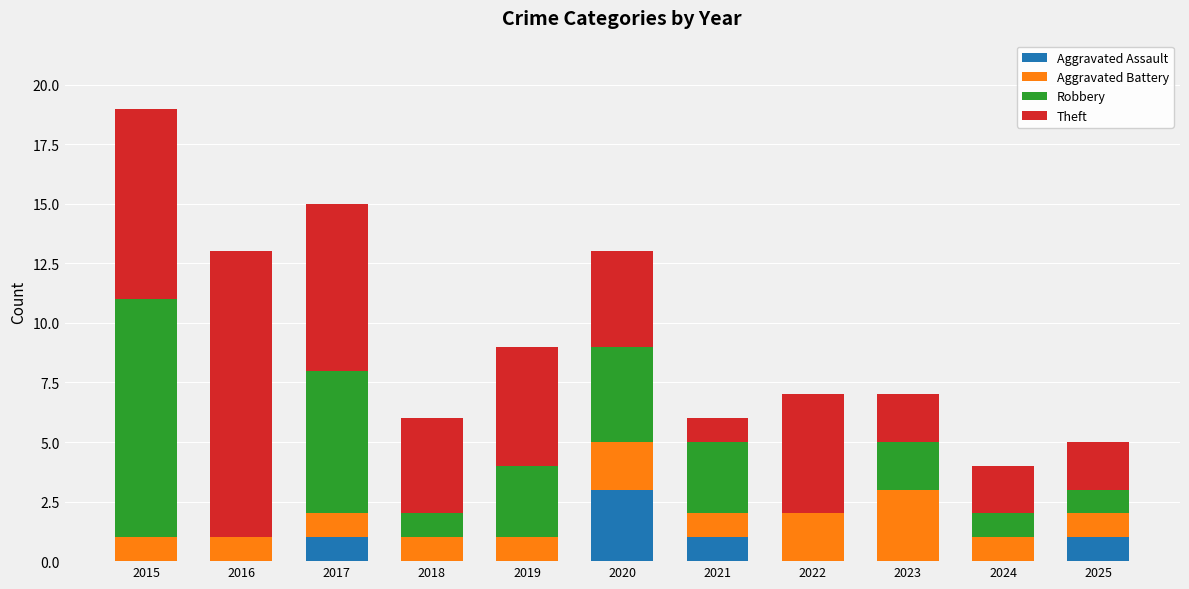

What is the sum of all Aggravated Assault values?

6